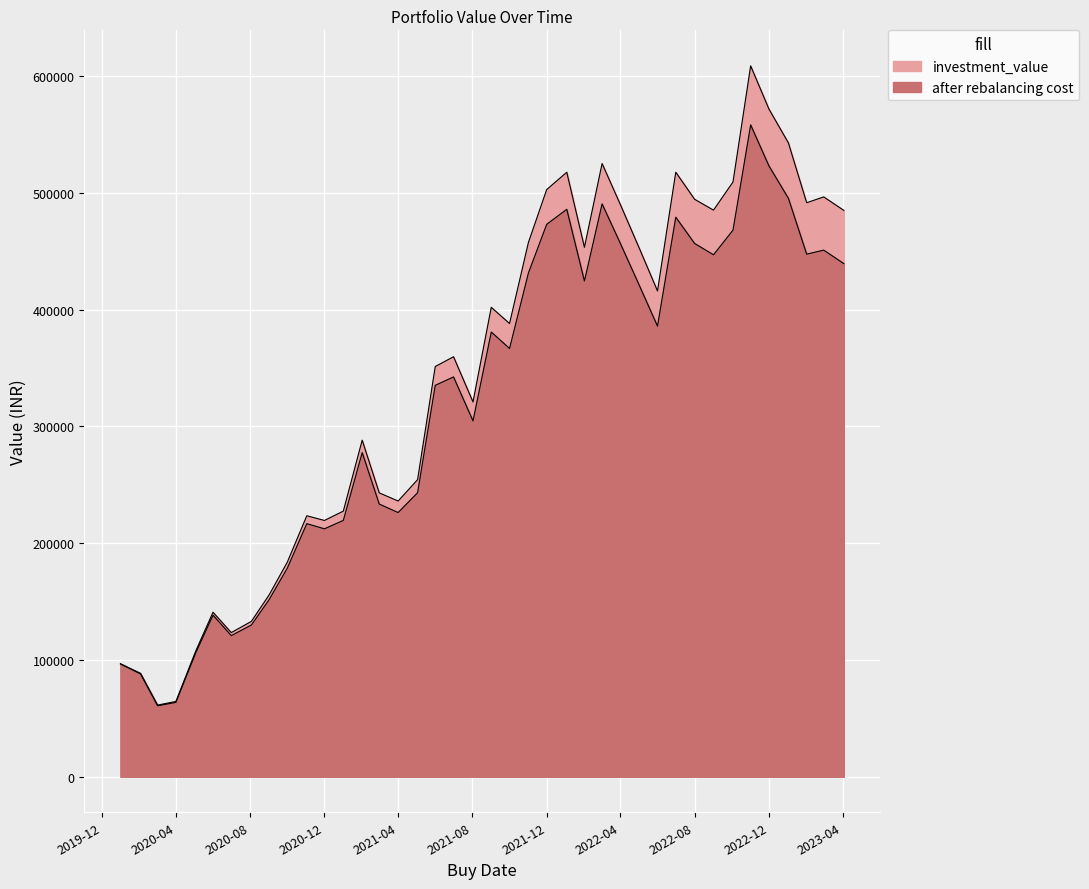

True or false: investment_value and after rebalancing cost cross at least once.

False